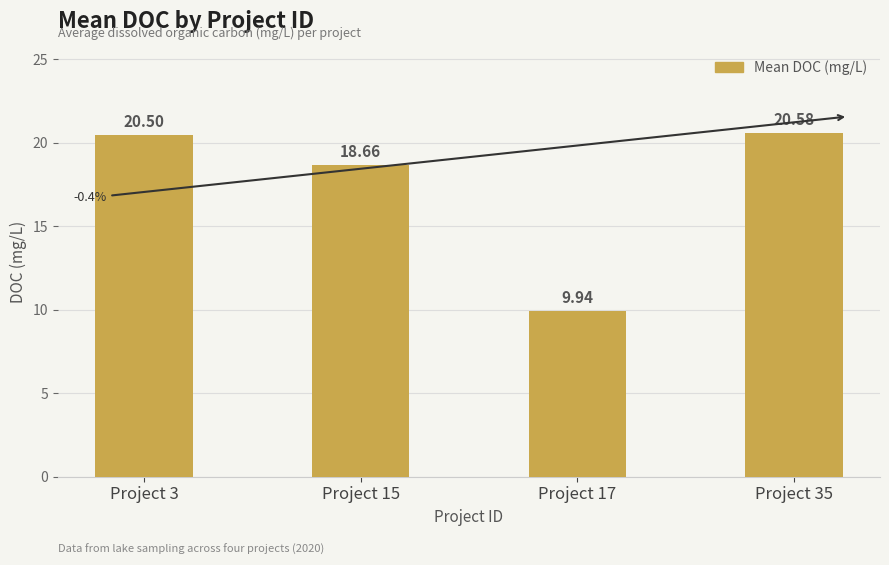

Approximately how many times larger is the value at Project 3 compared to Project 35?

1.0